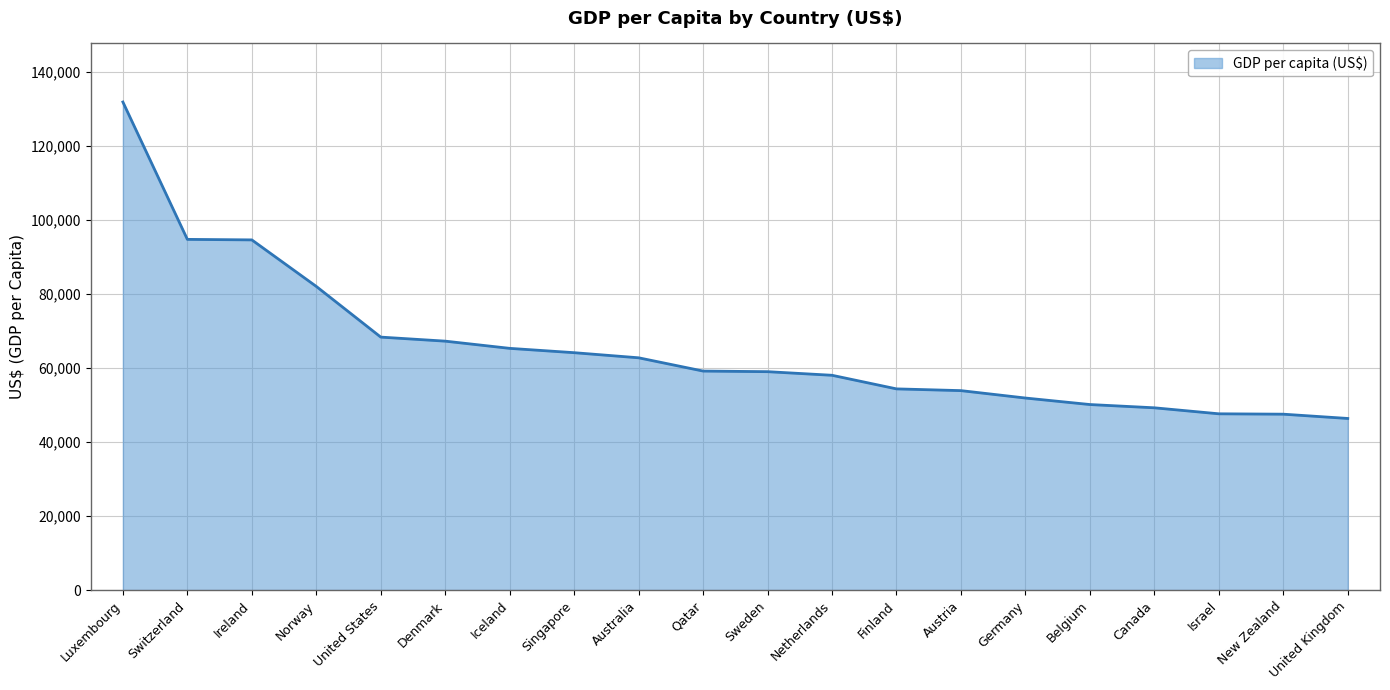

Which has a higher value, Denmark or Ireland?

Ireland